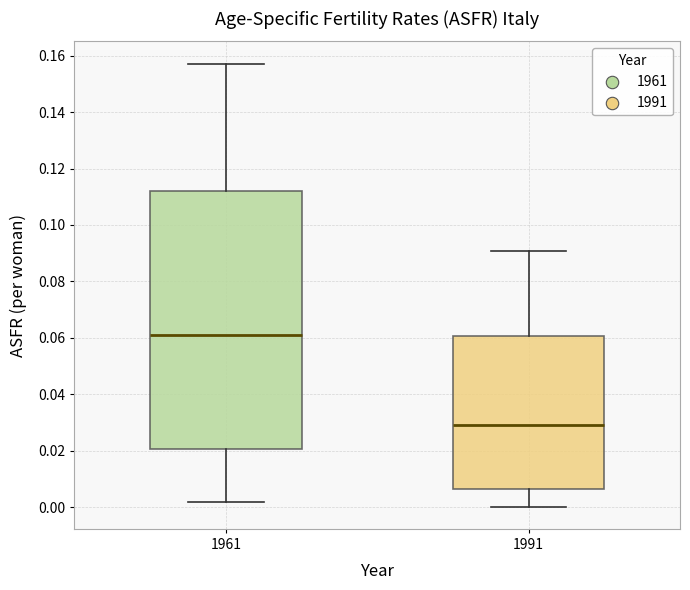

Reading left to right, transcribe this box plot: for each box, give where its median line is, the range the box spans, and where its two whiskers end, as read against the y-axis. The values are not printed on the chart, so give them approximately, as read against the axis.

1961: median 0.062, box 0.020 to 0.112, whiskers 0.002 to 0.158
1991: median 0.030, box 0.006 to 0.060, whiskers 0.000 to 0.090